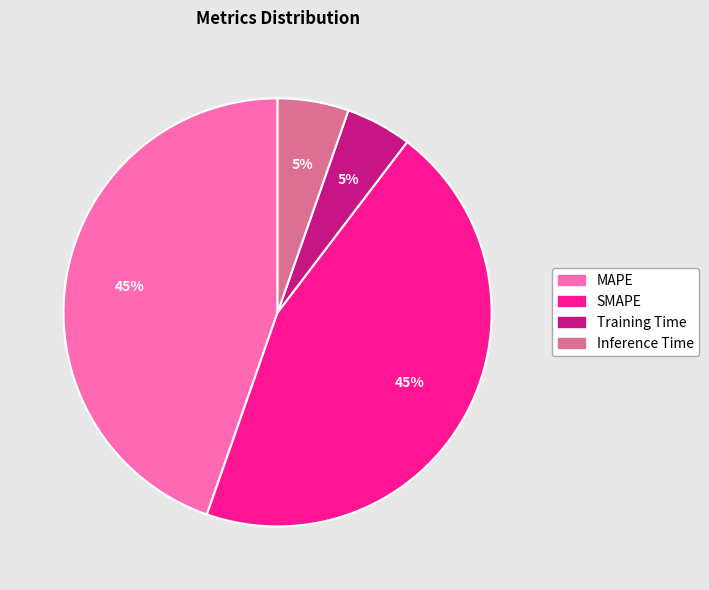

True or false: Inference Time accounts for 12% of the total.

False